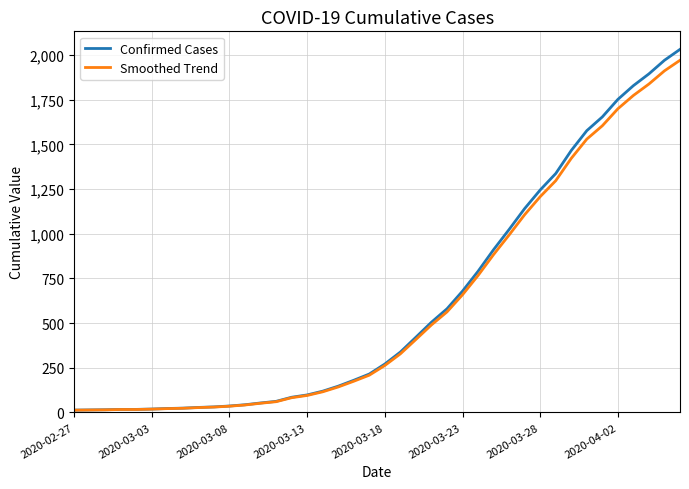

Which series has the largest range (max minus min)?

Confirmed Cases